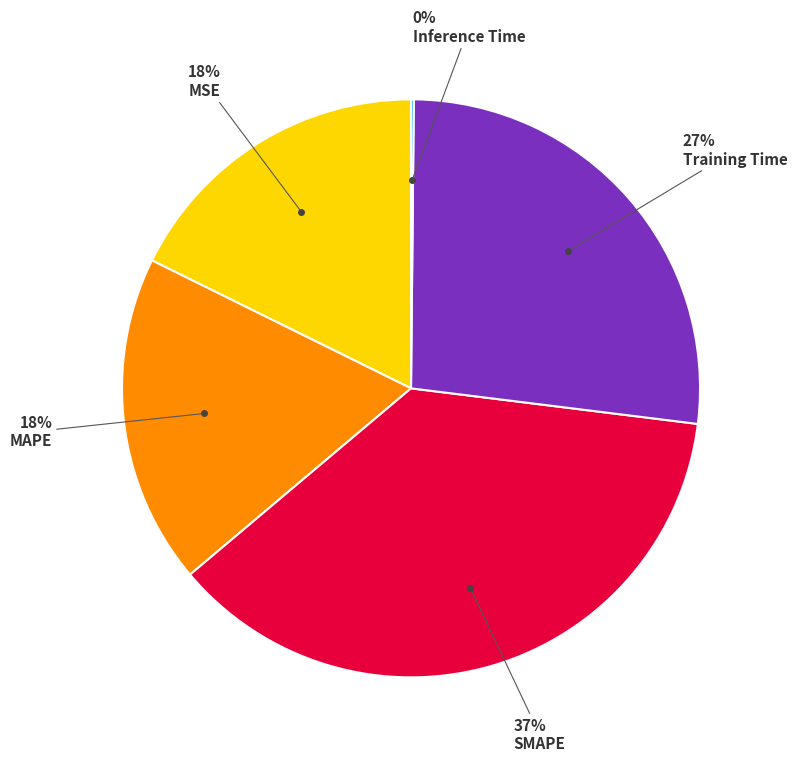

To the nearest percent, what is the average slice percentage?

20%